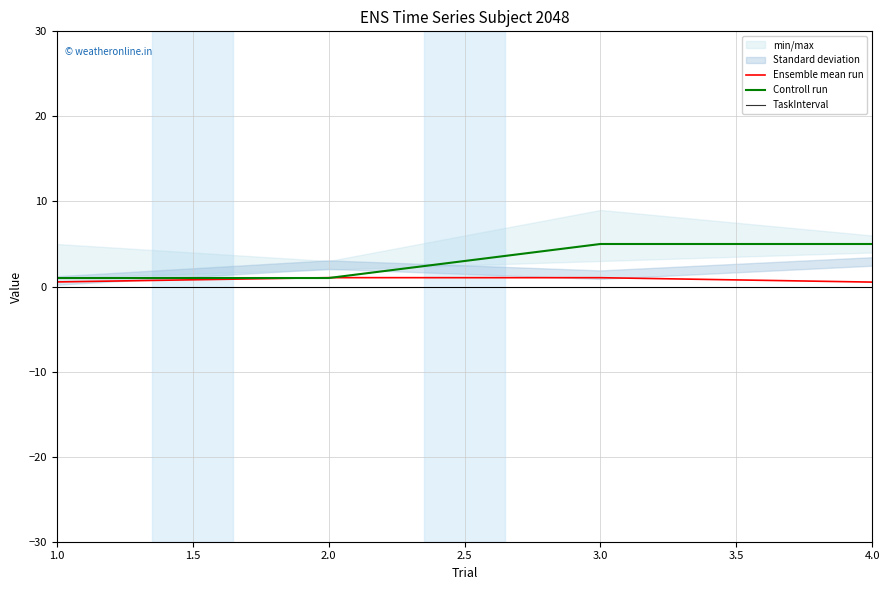

Rank the series by their maximum value, from lowest to highest.

TaskInterval, Ensemble mean run, Controll run